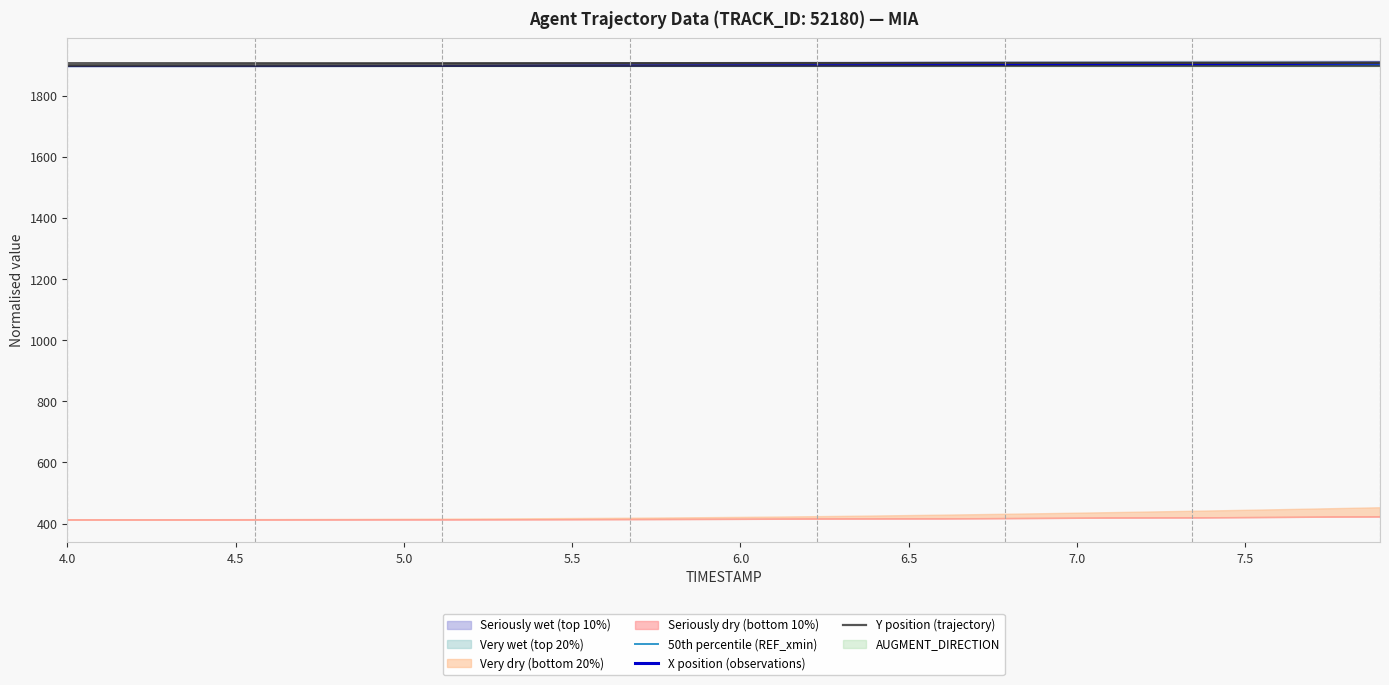

What is the lowest value of the 50th percentile (REF_xmin) series?

1899.1